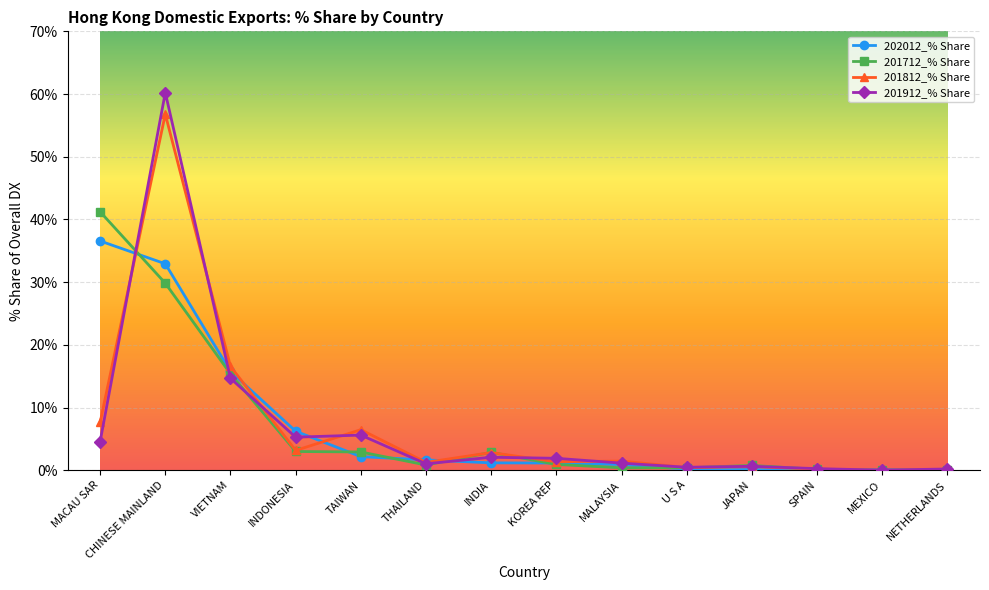

What are all the series names shown in the legend?

202012_% Share, 201712_% Share, 201812_% Share, 201912_% Share